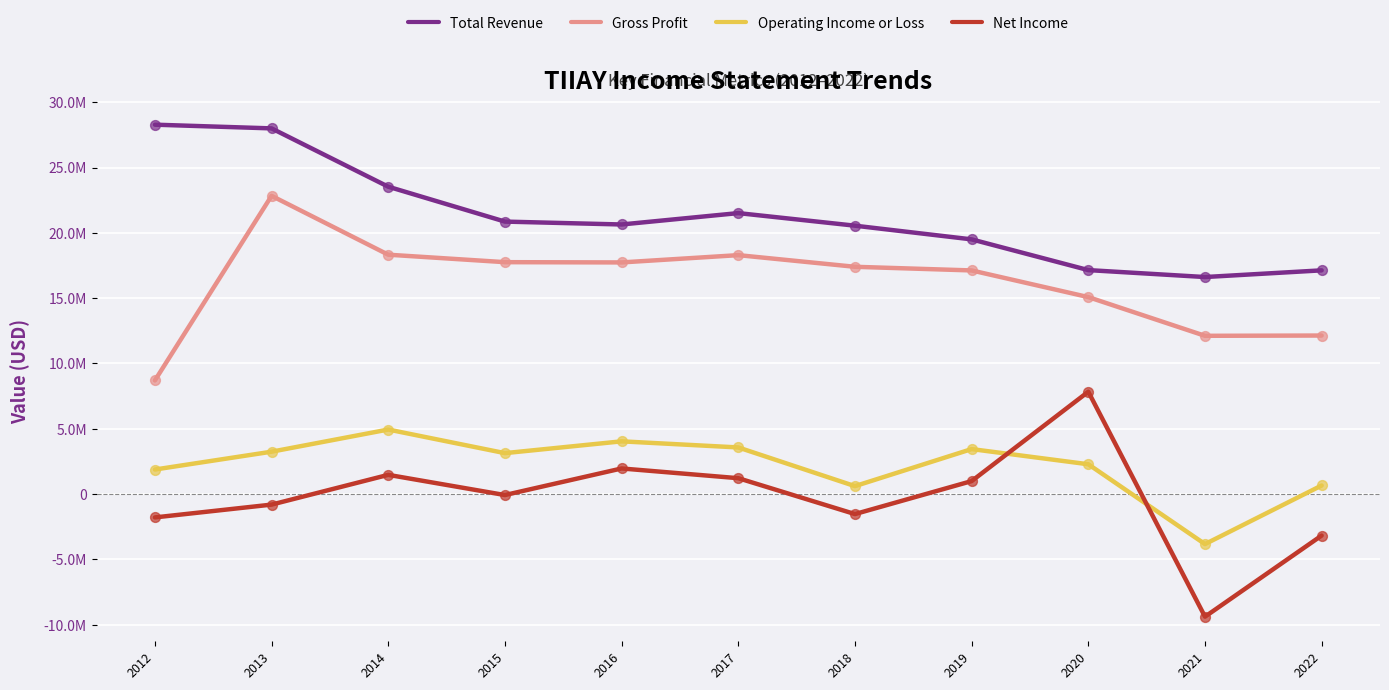

What are all the series names shown in the legend?

Total Revenue, Gross Profit, Operating Income or Loss, Net Income